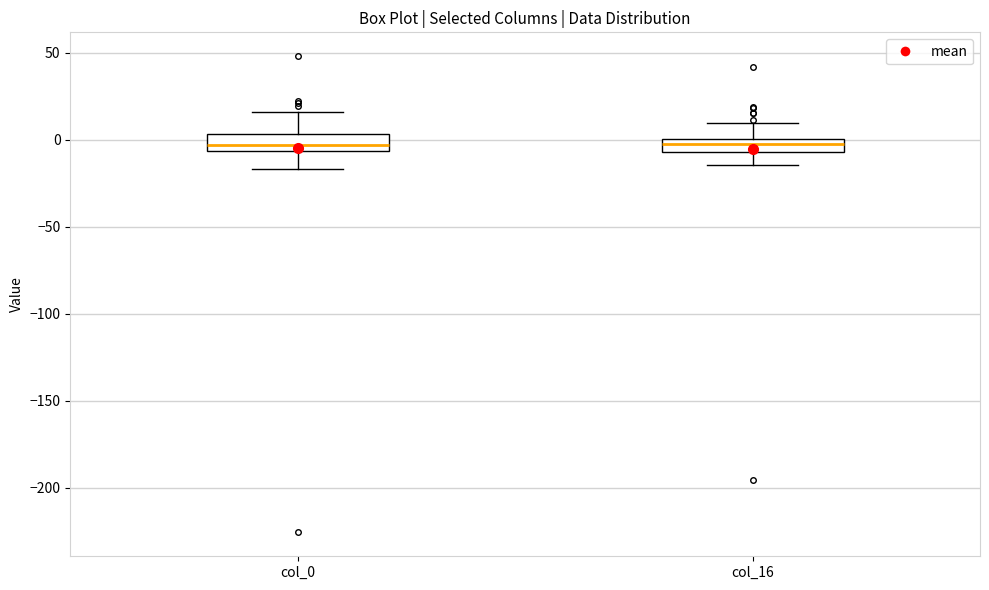

Where is the lower edge of the box for col_0 on the y-axis? The values are not printed on the chart, so give them approximately, as read against the axis.

-5